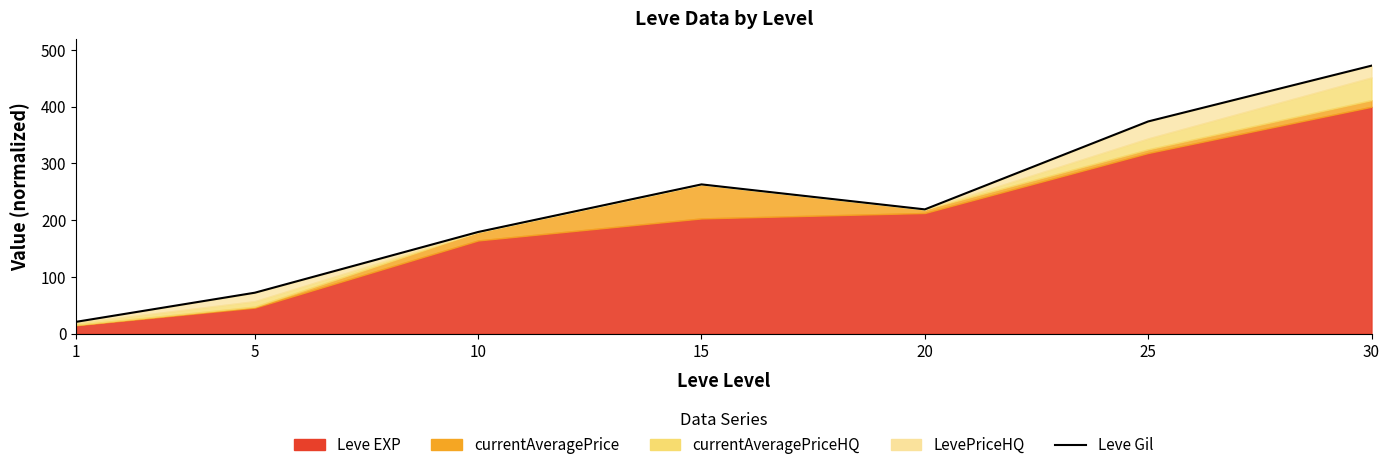

Where is the first local minimum?

20